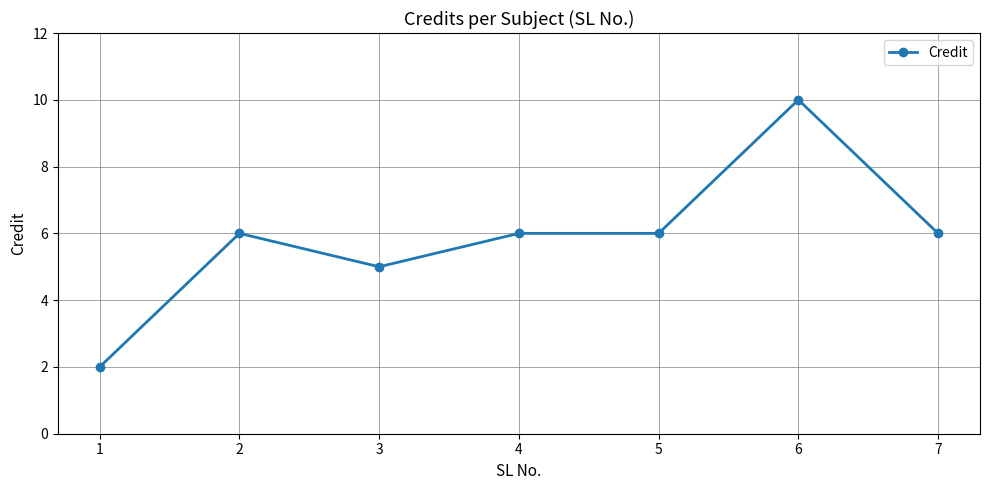

What is the ratio of the value at 3 to the value at 2?

0.8